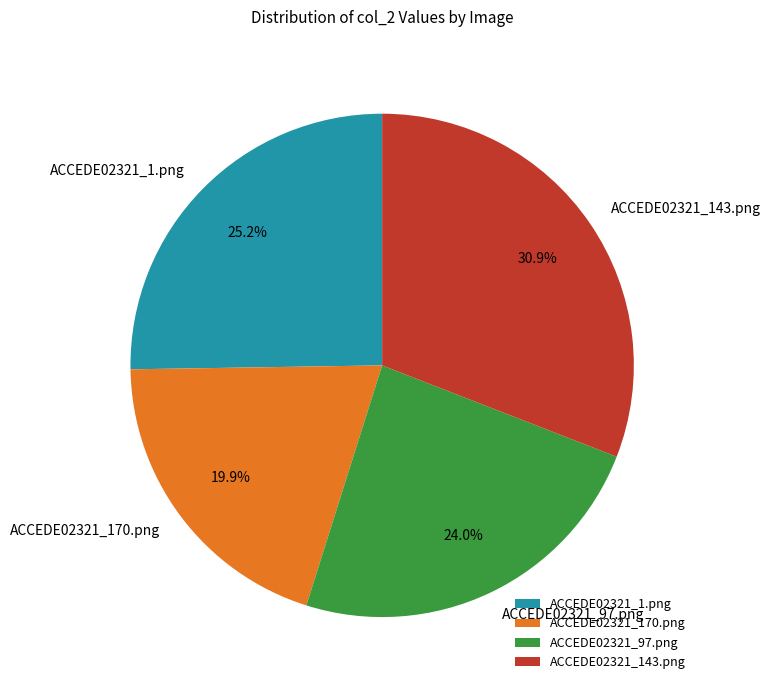

What percentage is NOT represented by ACCEDE02321_170.png?

80.1%